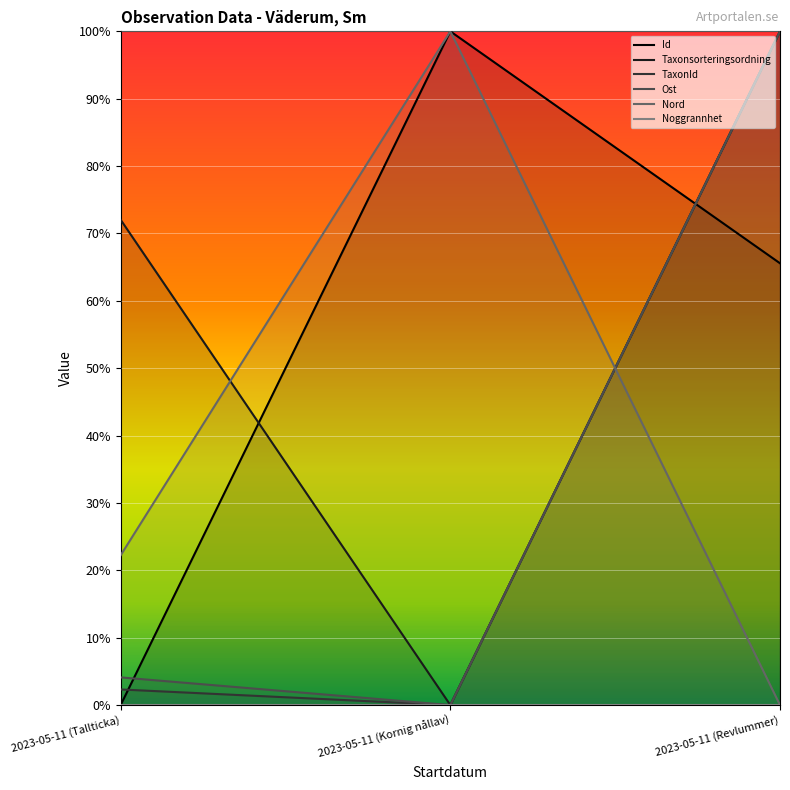

What position from the right is 2023-05-11 (Kornig nållav)?

2